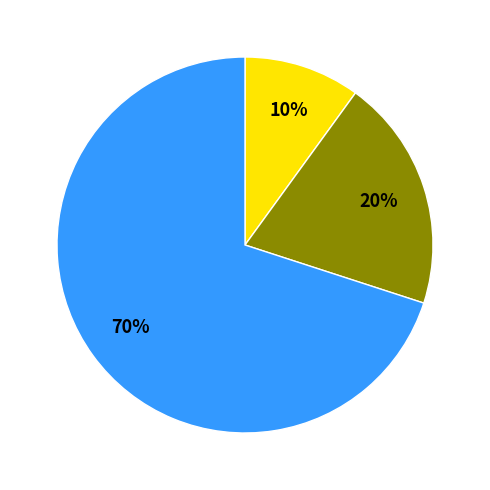

Is there a majority slice in this chart?

Yes